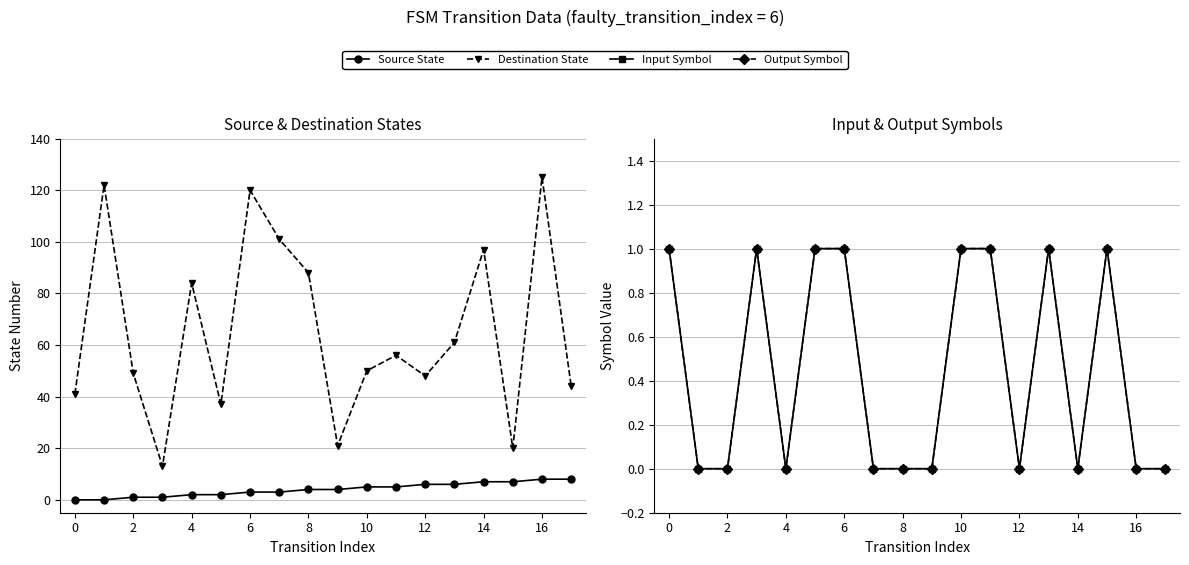

At how many categories does at least one series exceed 102?

3